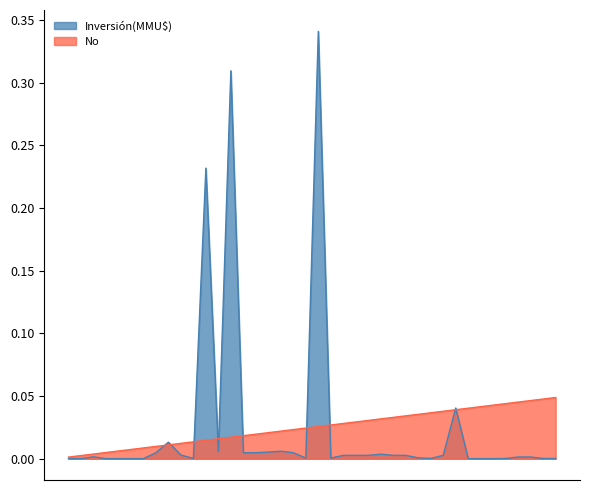

True or false: No has a value of 0.0 at 1.

True